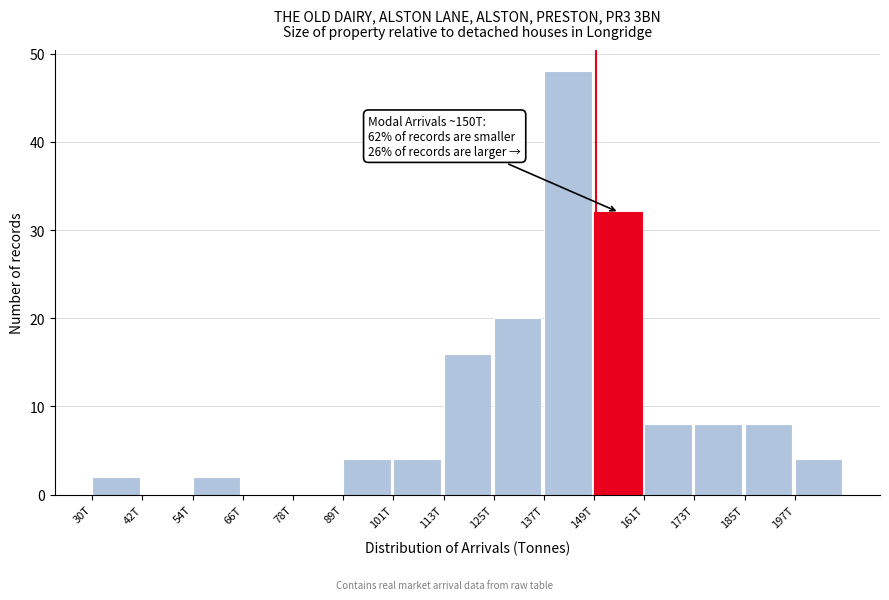

Reading left to right, extract all data points from this chart.

30T=2	42T=0	54T=2	66T=0	78T=0	89T=4	101T=4	113T=16	125T=20	137T=48	149T=32	161T=8	173T=8	185T=8	197T=4